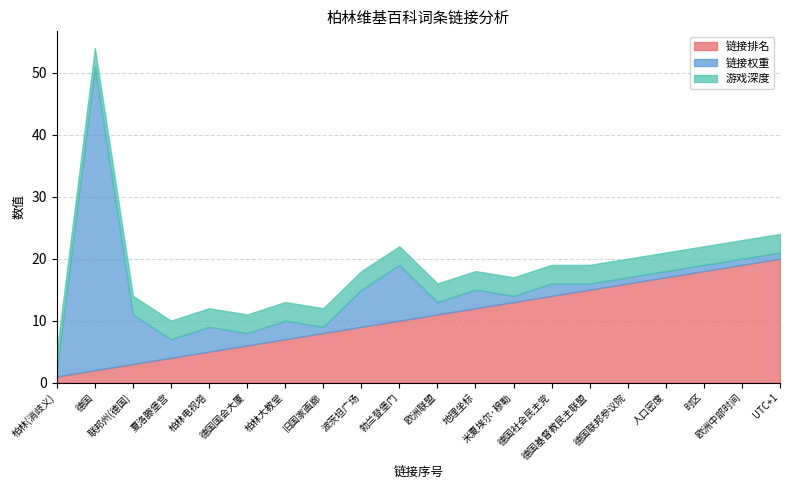

At which category is the sum across all series the highest?

德国